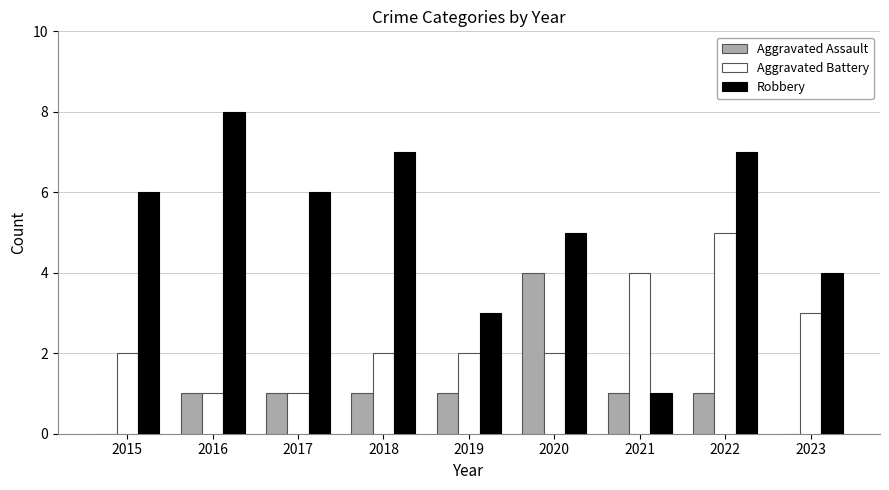

Reading left to right, extract all data points from this chart.

Aggravated Assault: 0	1	1	1	1	4	1	1	0
Aggravated Battery: 2	1	1	2	2	2	4	5	3
Robbery: 6	8	6	7	3	5	1	7	4